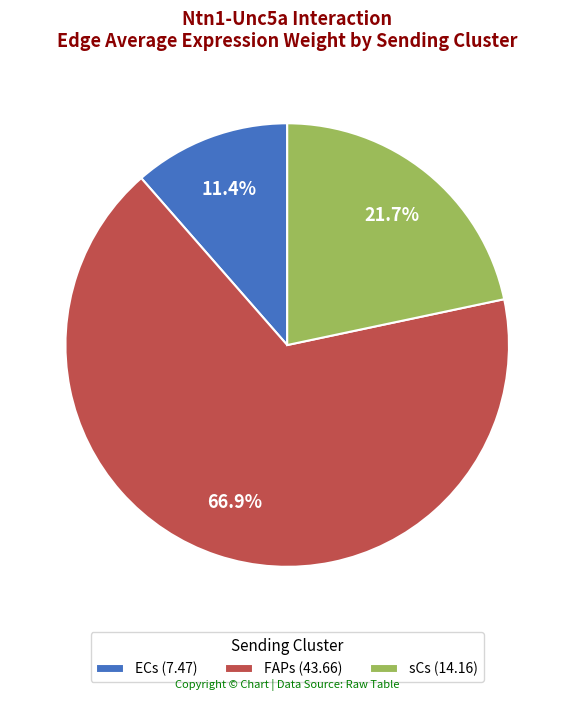

Which category has the biggest portion of the pie?

FAPs (43.66)